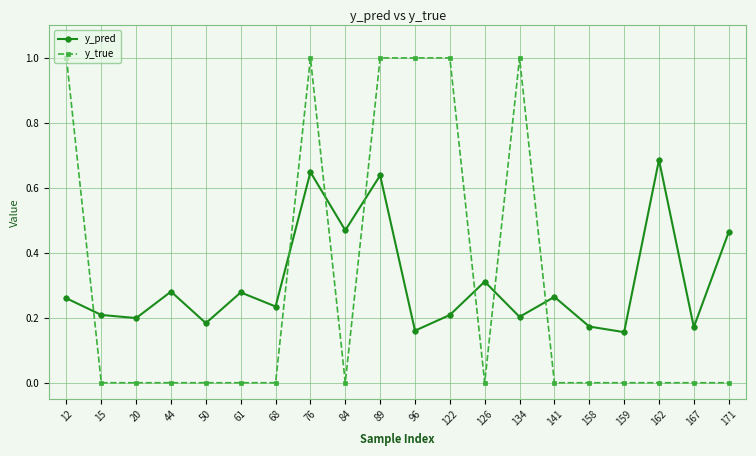

Is it true that y_pred equals 0.1 at 84?

False